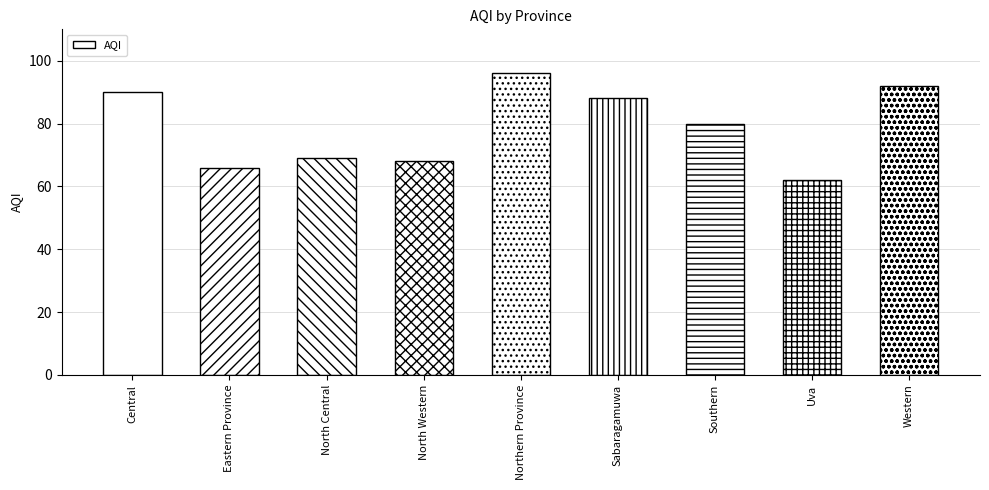

What position from the left is Eastern Province?

2